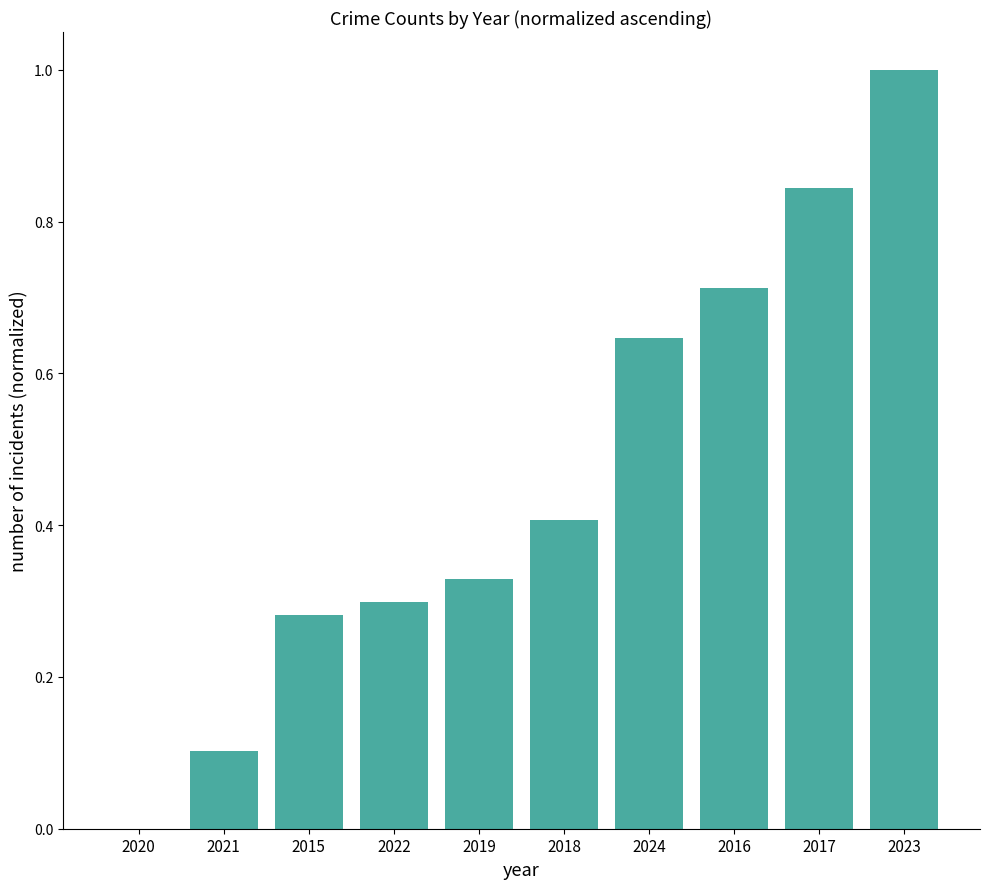

What is the maximum value shown in the chart?

1.0